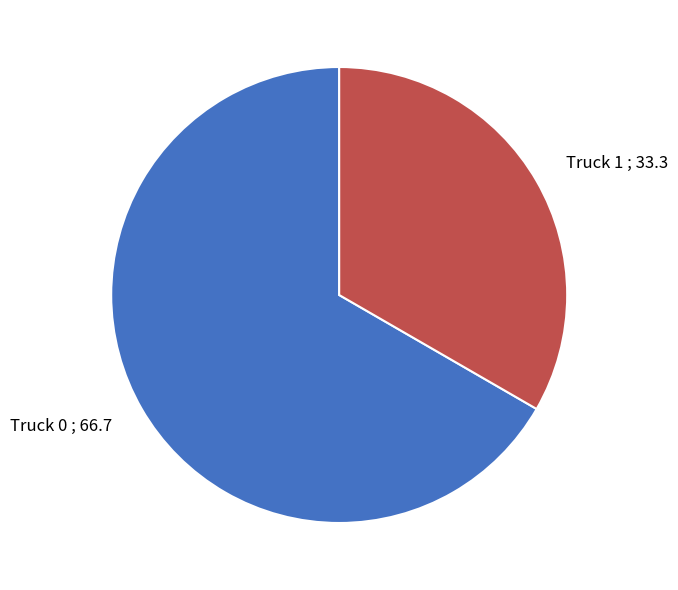

What is the smallest slice in the pie chart?

Truck 1